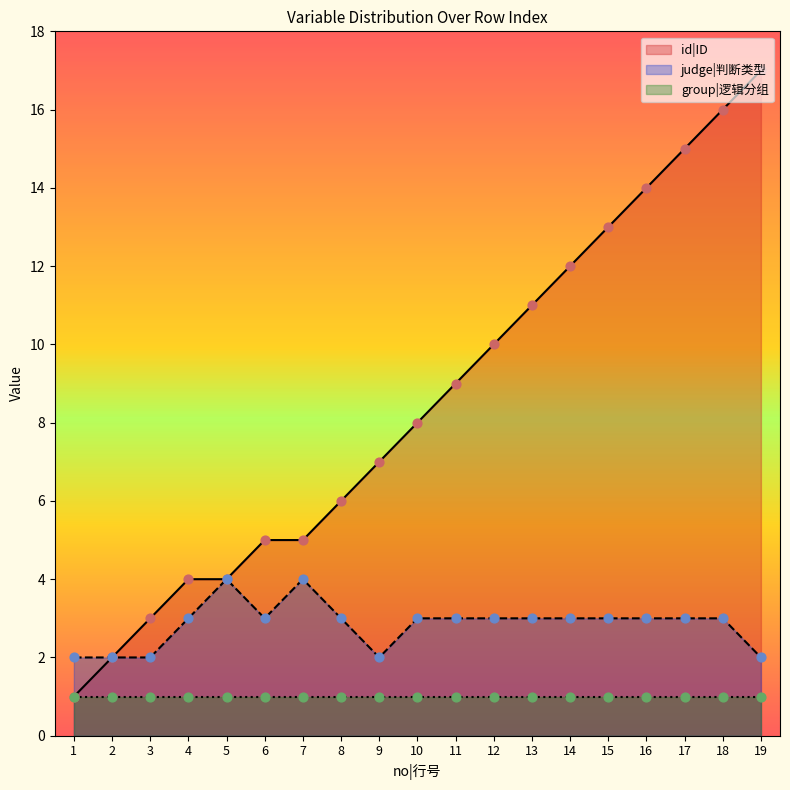

Which series has the largest total across all categories?

id|ID